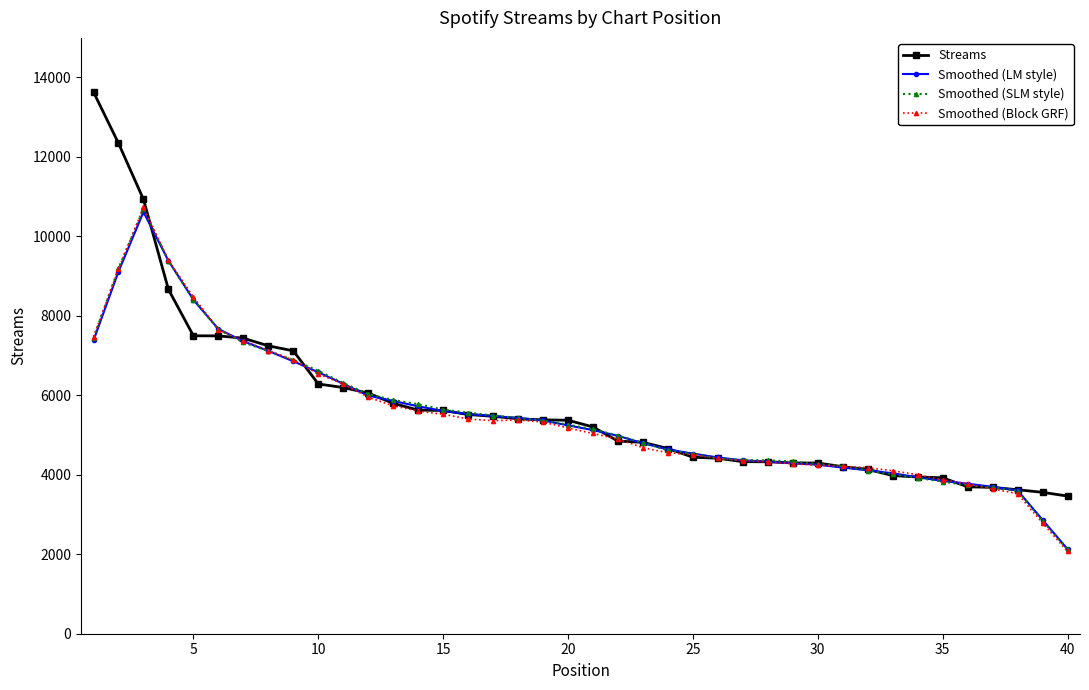

What is the sum of all Smoothed (LM style) values?

218776.2